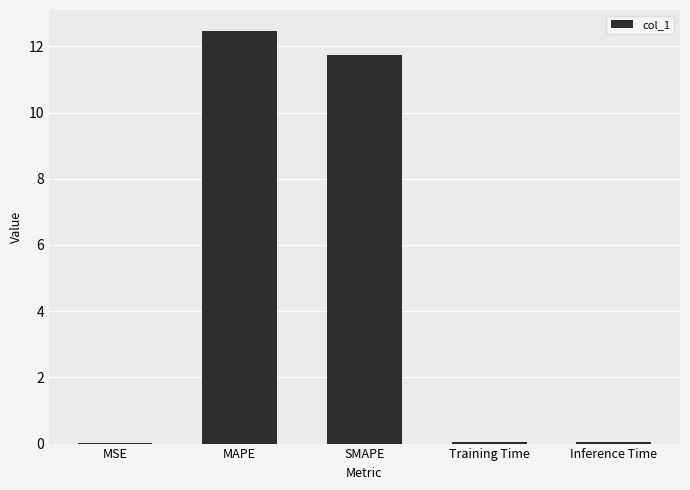

Is it true that the value at Inference Time is 0.1?

True